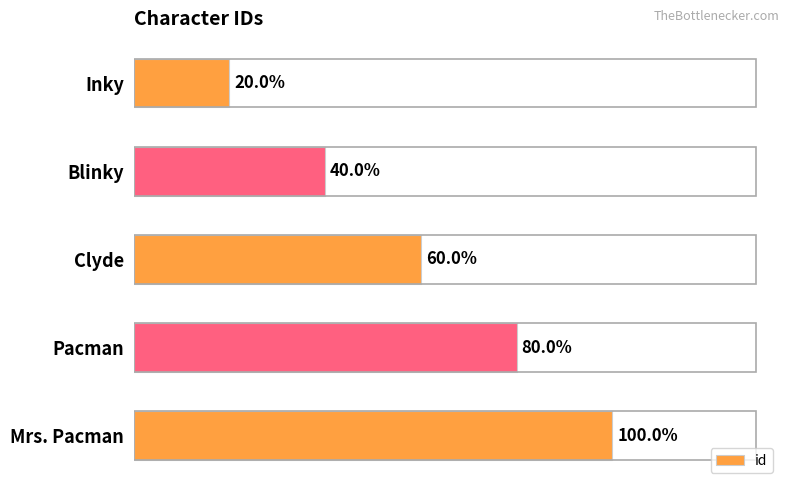

Are the bars horizontal?

Yes